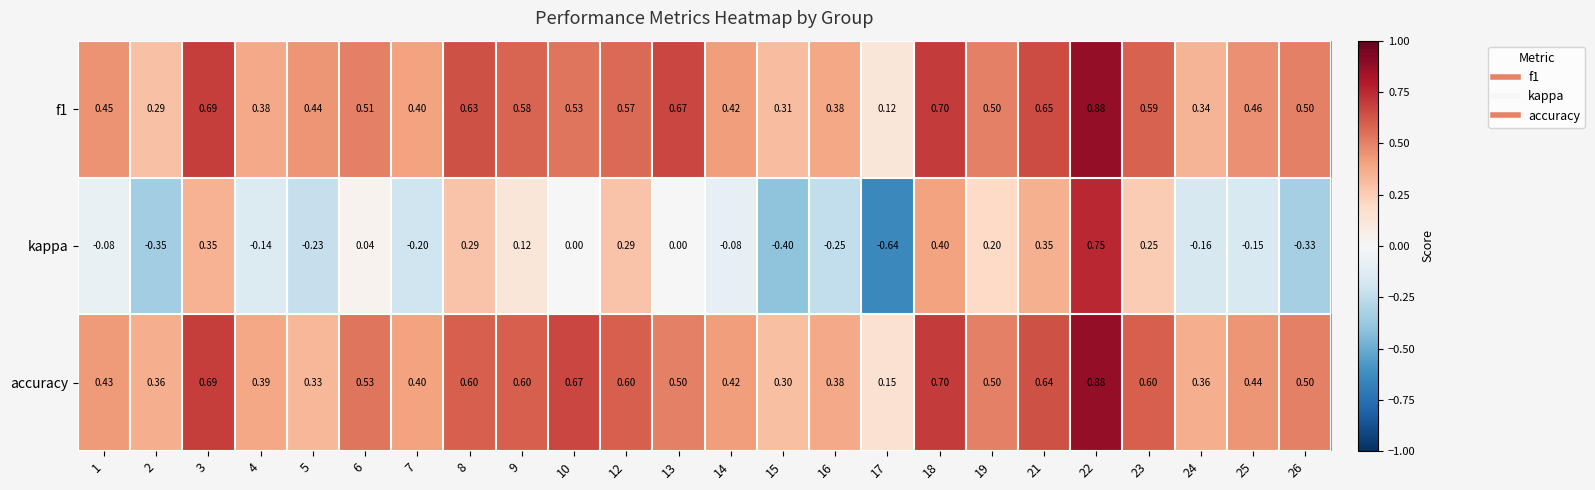

Is the value of accuracy at 15 greater than the value of f1 at 14?

No